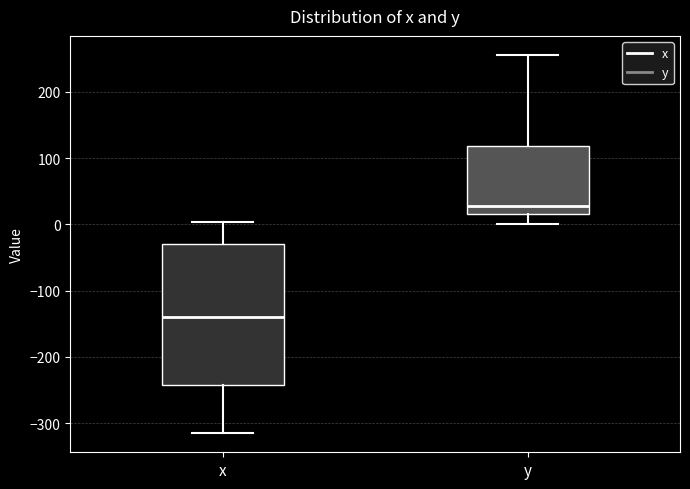

Reading left to right, read every box against the y-axis: the position of its median line, the range the box covers, and the ends of its whiskers. The values are not printed on the chart, so give them approximately, as read against the axis.

x: median -140, box -240 to -30, whiskers -320 to 0
y: median 30, box 20 to 120, whiskers 0 to 260